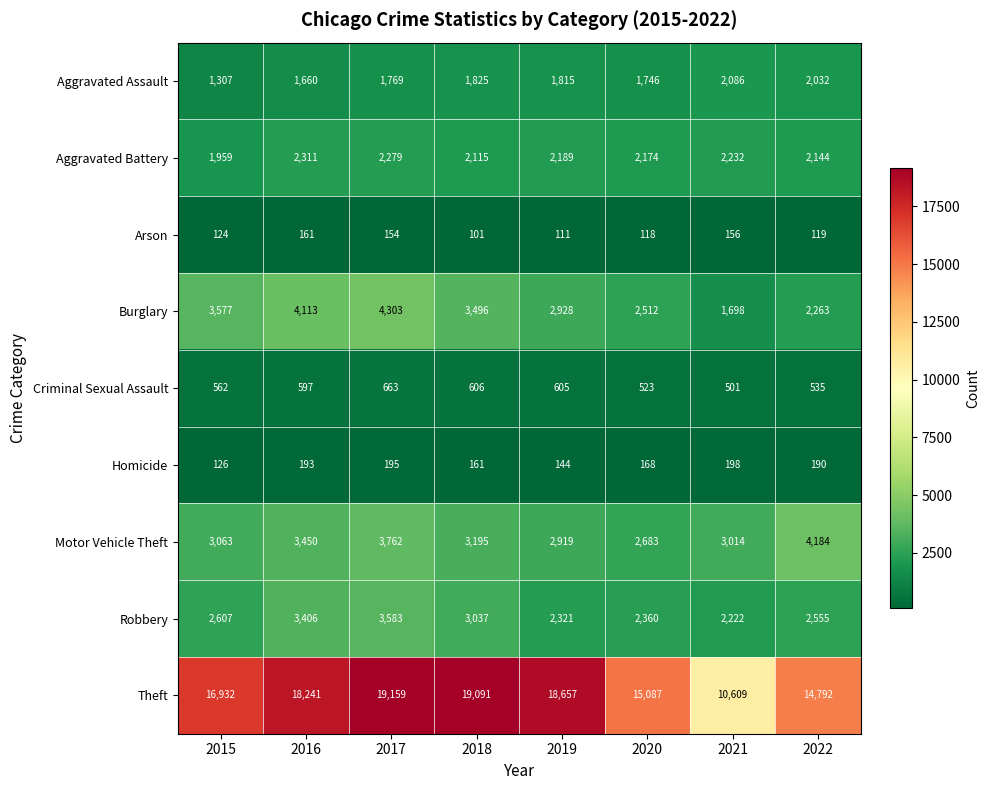

List the series in order of their peak value, highest first.

Theft, Burglary, Motor Vehicle Theft, Robbery, Aggravated Battery, Aggravated Assault, Criminal Sexual Assault, Homicide, Arson